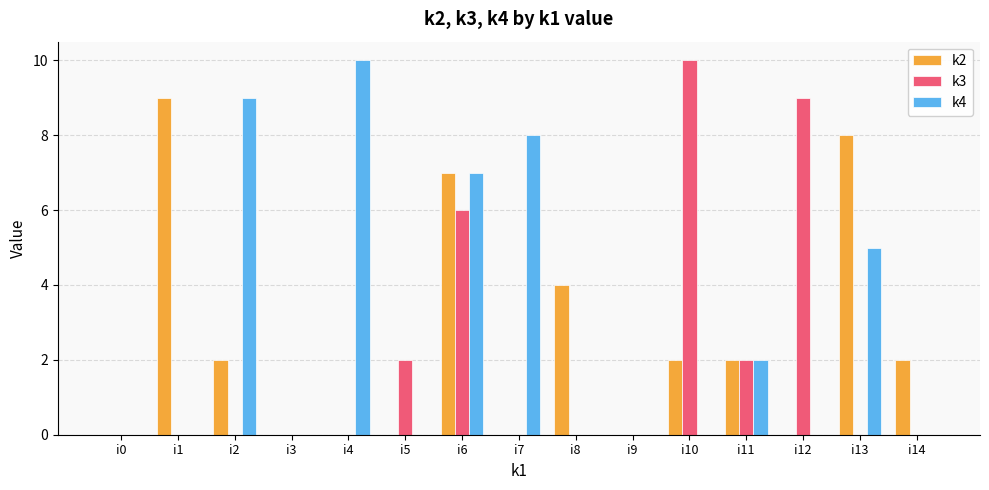

Are the bars horizontal?

No